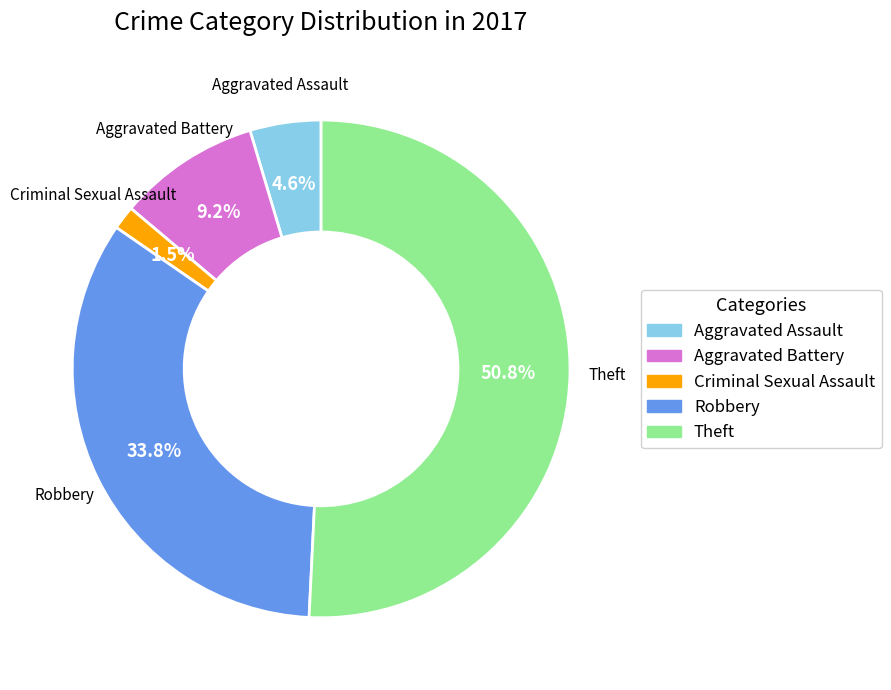

What percentage is NOT represented by Aggravated Assault?

95.4%